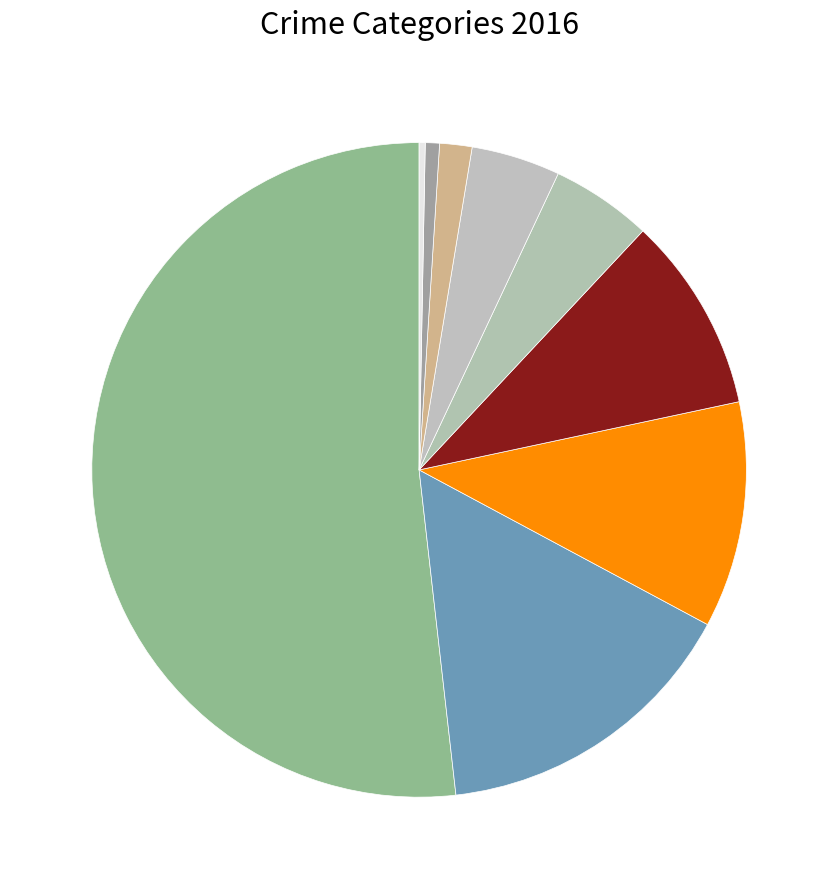

Which category has the smallest portion of the pie?

Arson